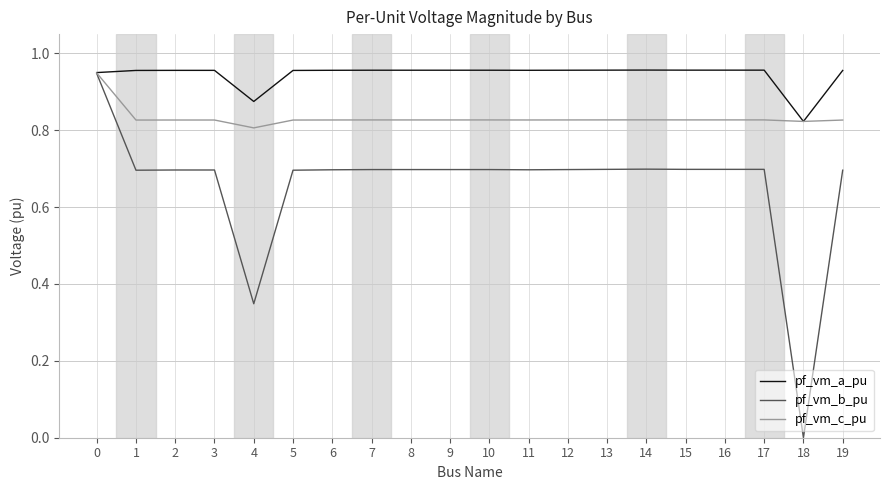

At 13, list the series in order from smallest to largest.

pf_vm_b_pu, pf_vm_c_pu, pf_vm_a_pu